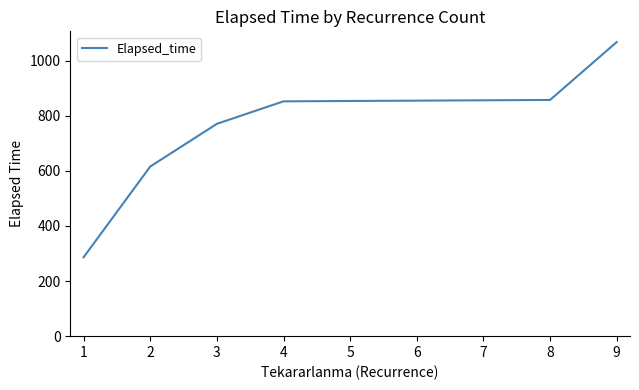

What is the average value?

741.5